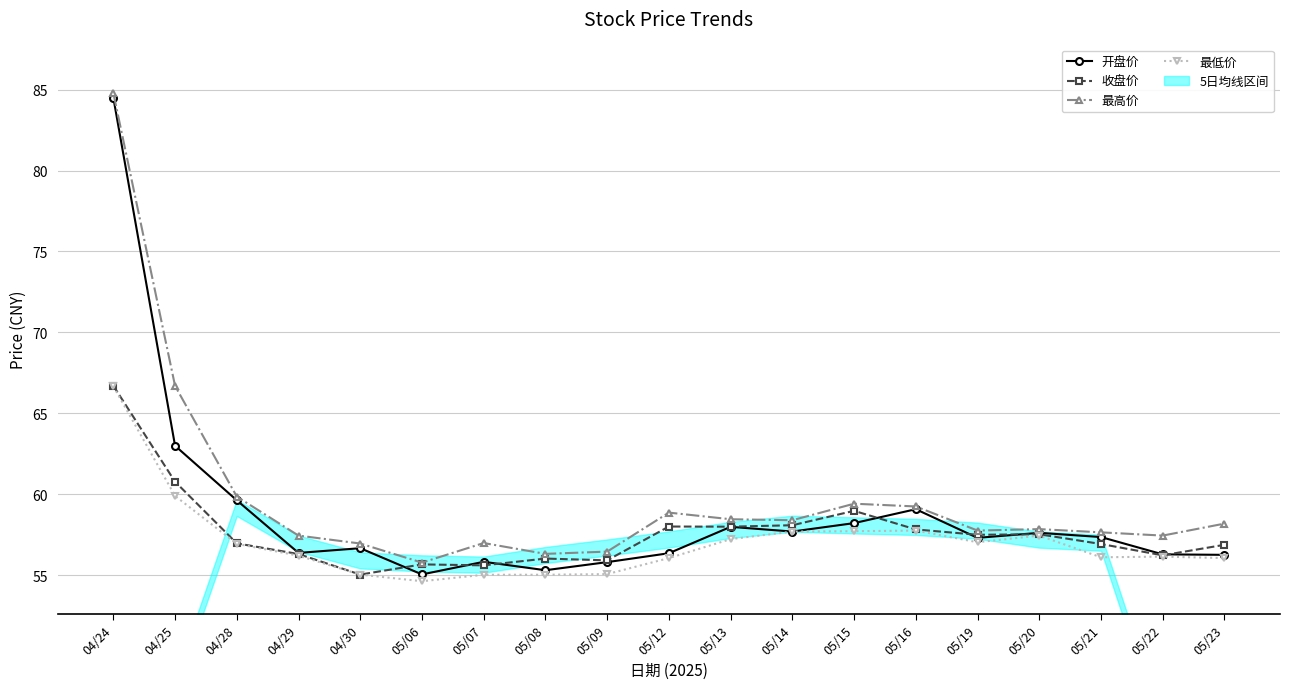

What is the difference between the 最低价 values at 05/08 and 04/28?

1.9